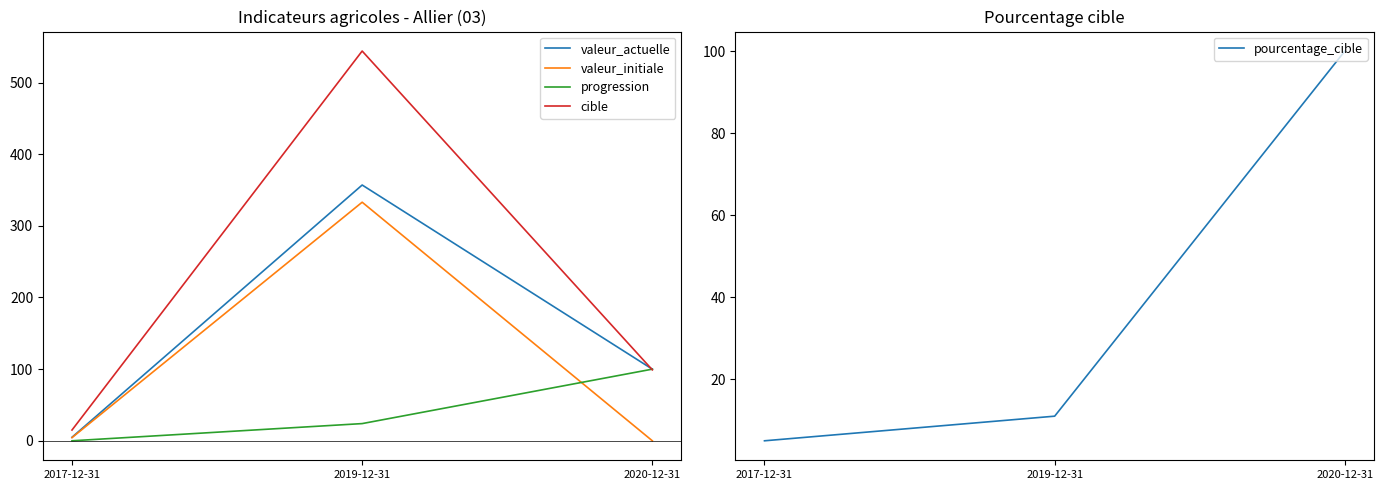

What is the total value across all series at 2019-12-31?

1269.0